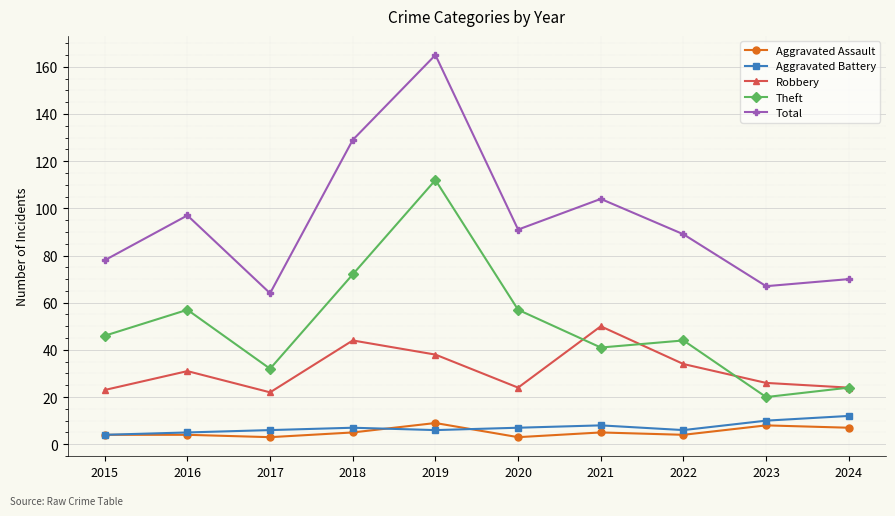

Which series changed the most between 2021 and 2024?

Total